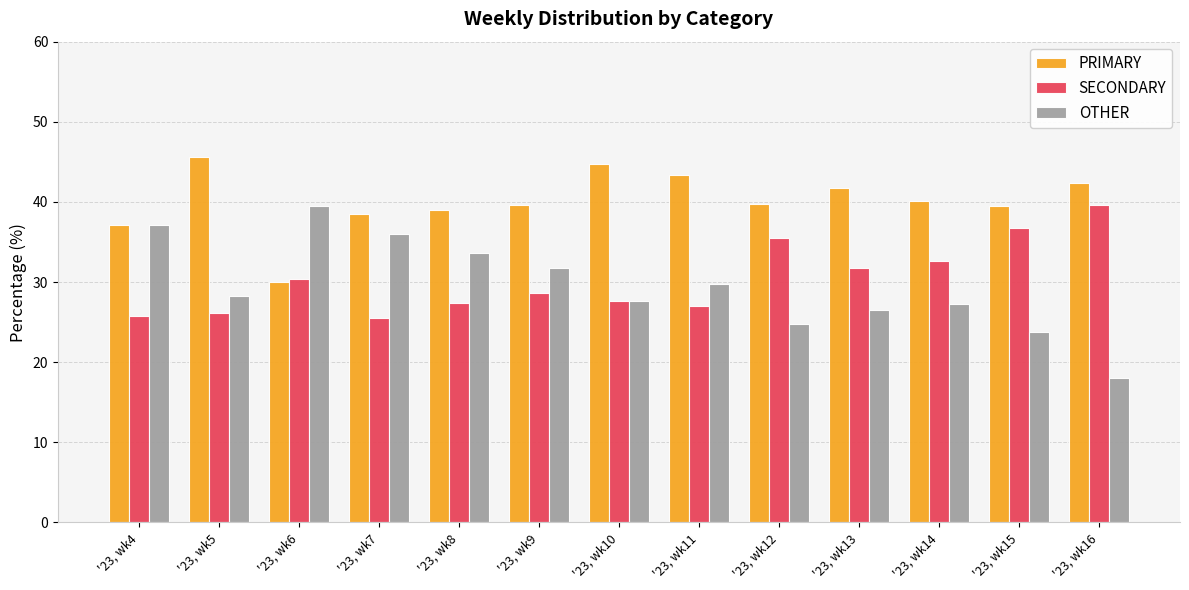

The OTHER series shows 16.8 at '23, wk4. True or false?

False